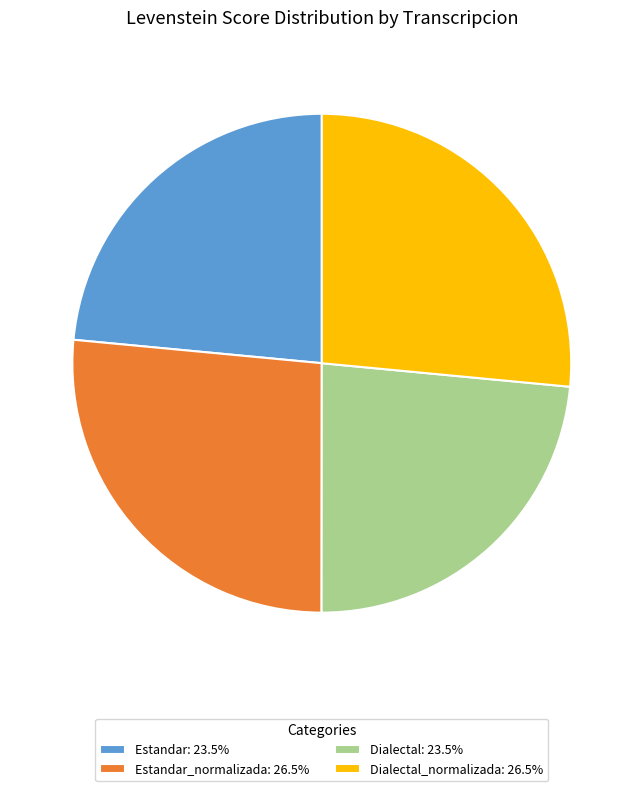

Does any single category account for the majority?

No